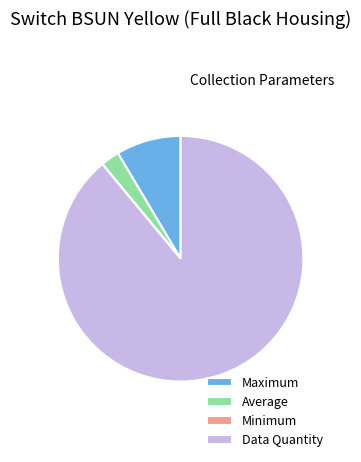

What is the largest slice in the pie chart?

Data Quantity